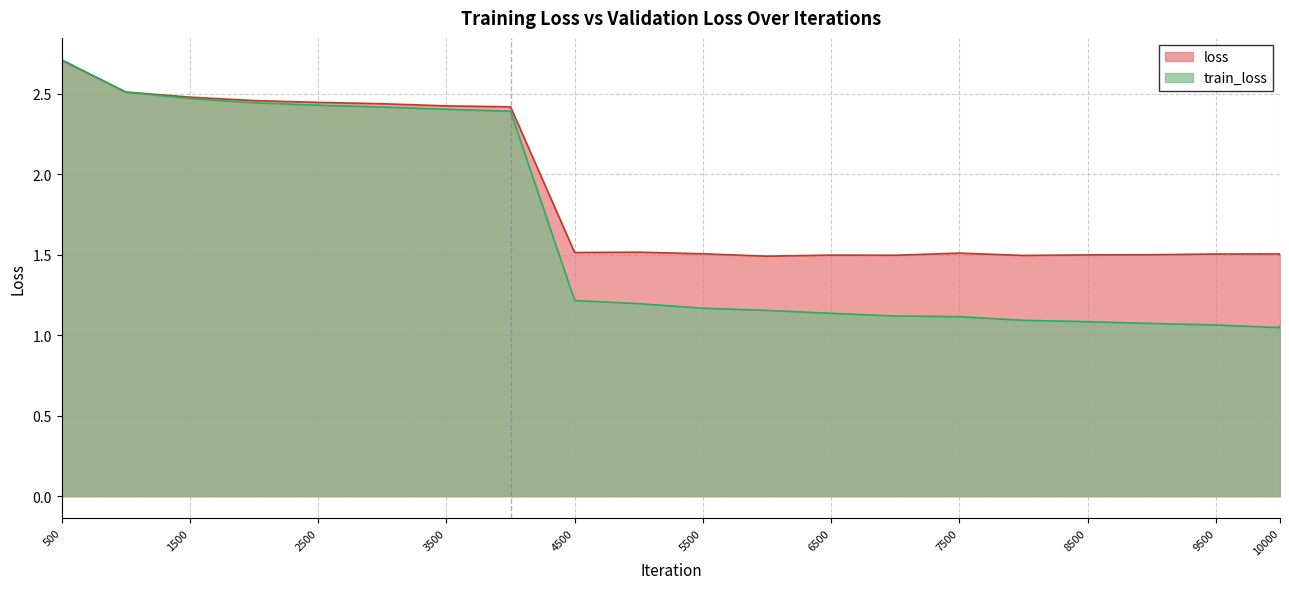

List the series in order of their peak value, lowest first.

loss, train_loss